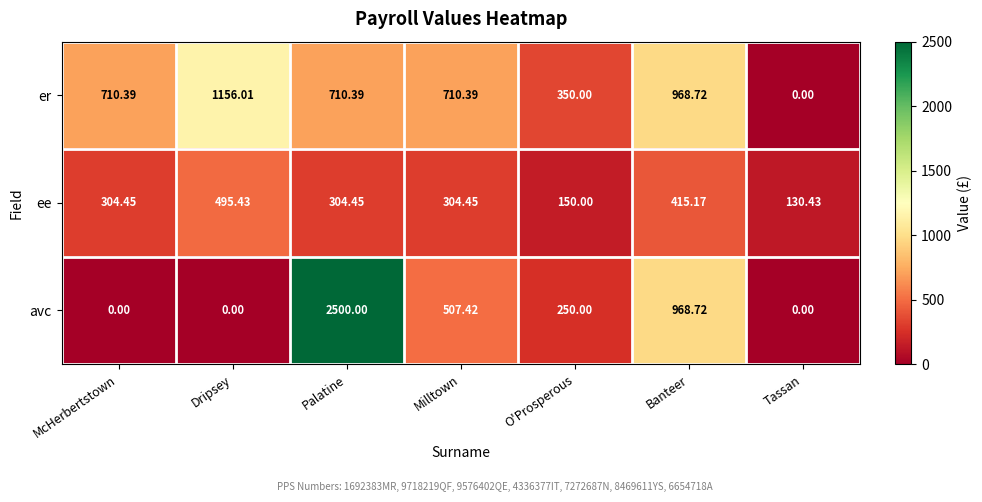

At which label does ee first exceed 304?

McHerbertstown